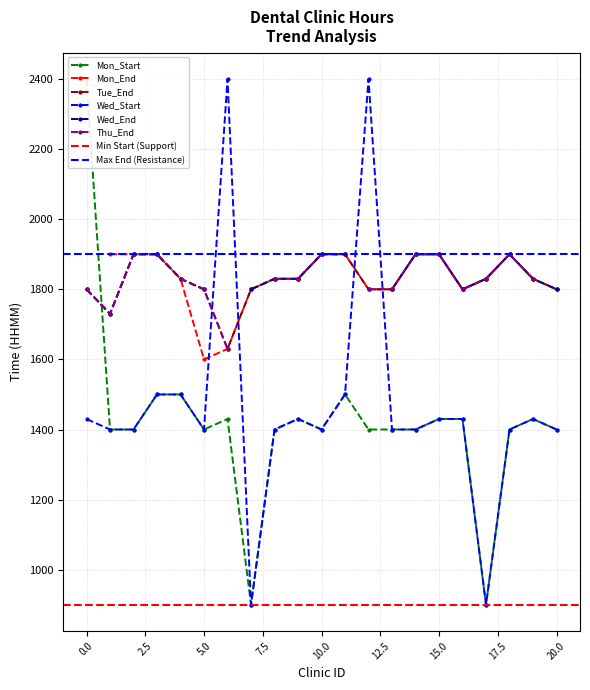

The value of Mon_Start at 15 is 948. True or false?

False